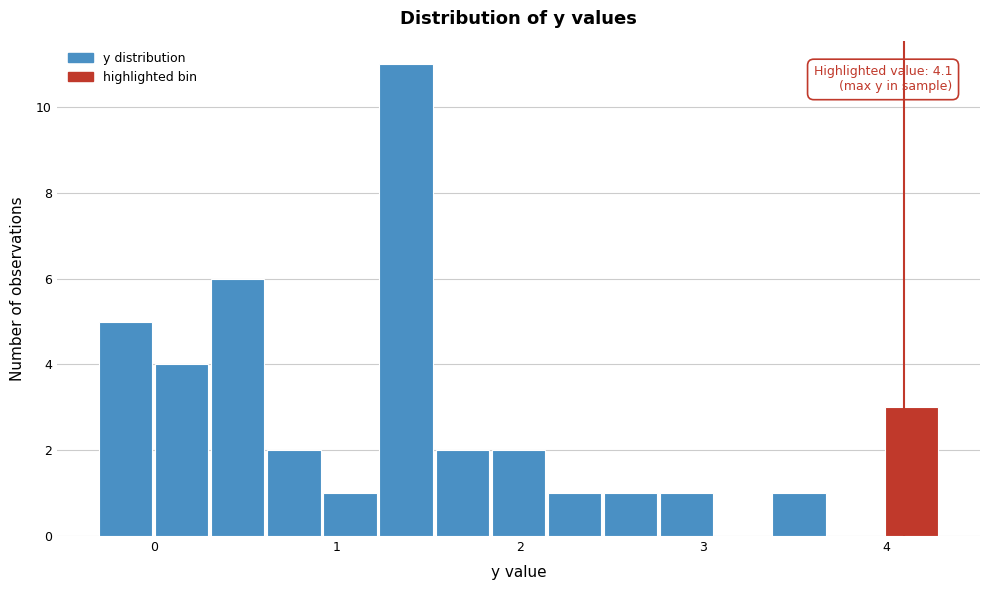

Read against the x-axis, roughly where is the centre of the tallest bar?

1.4